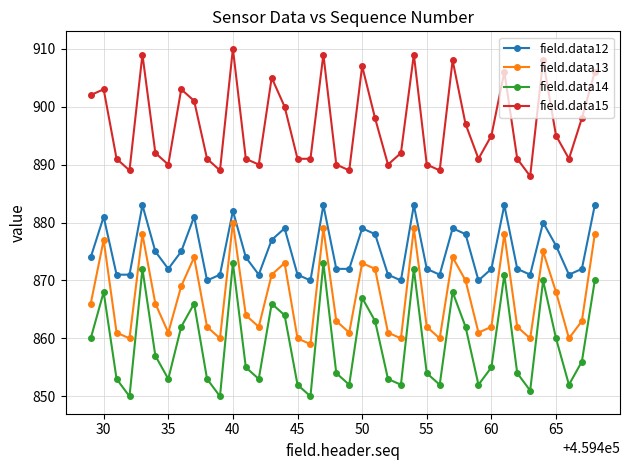

In field.data14, how many points are higher than both neighbors (excluding endpoints)?

11